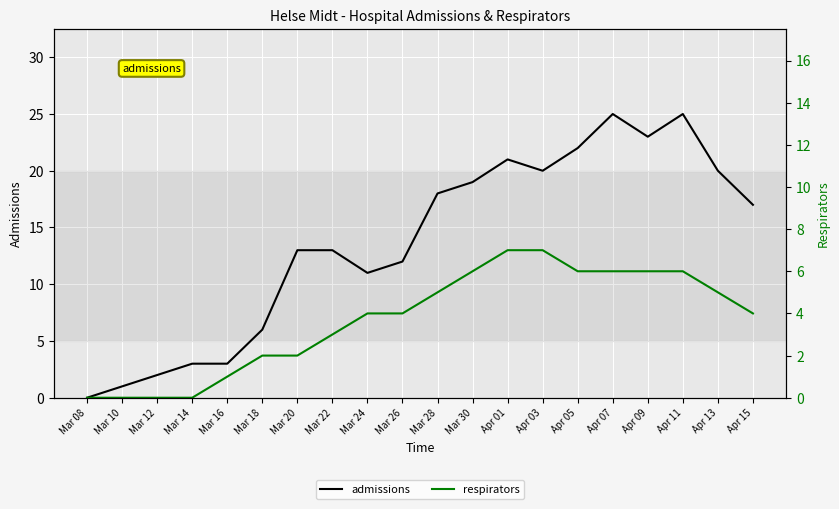

How many data points in admissions are less than 17?

10